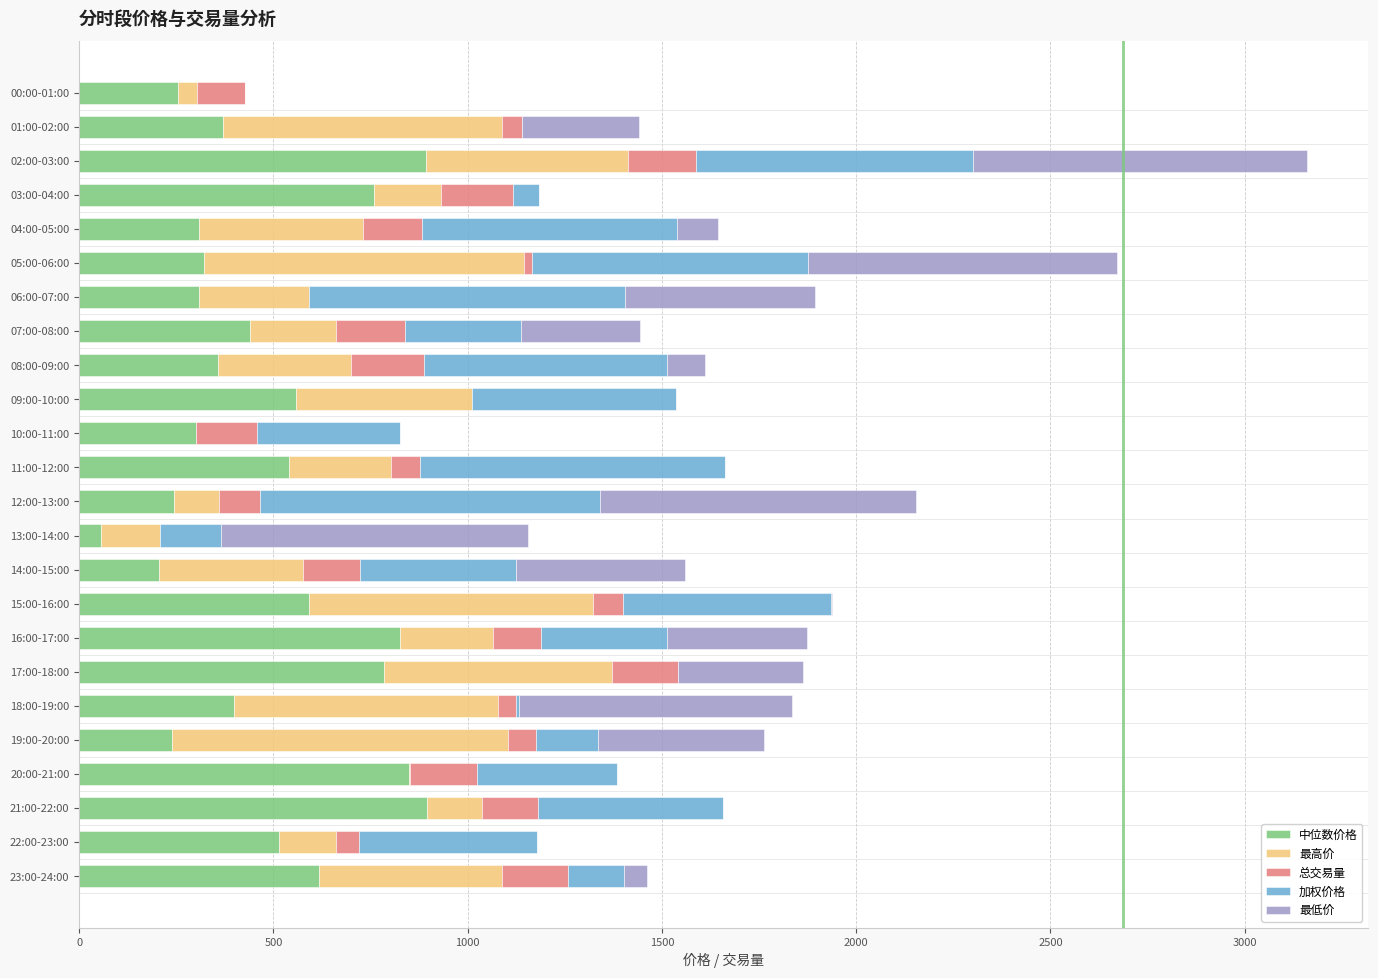

True or false: 中位数价格 has a value of 1329.7 at 16:00-17:00.

False